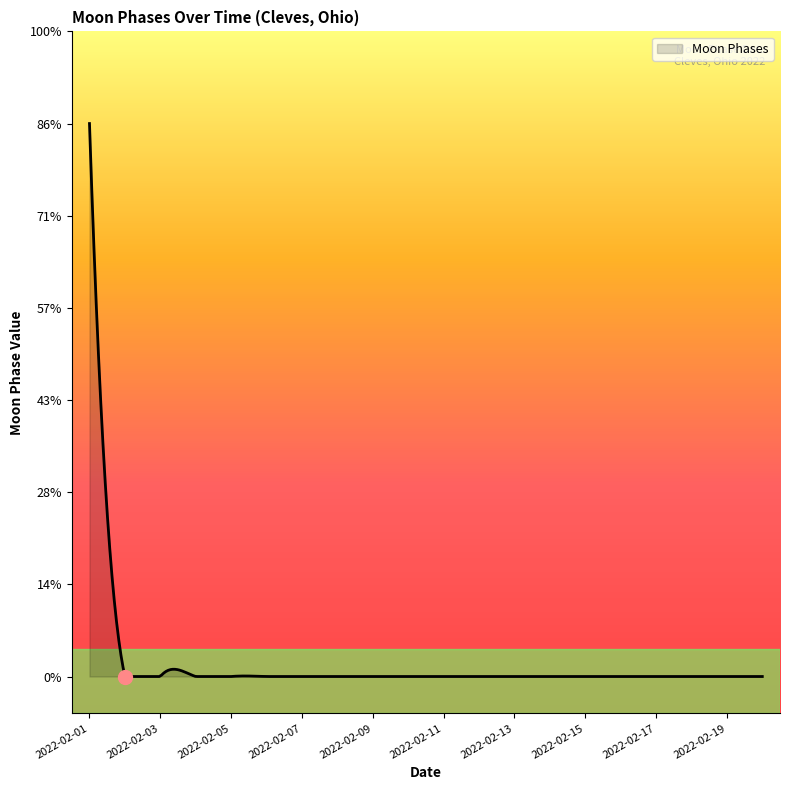

Is this an area chart (filled region under the line)?

Yes